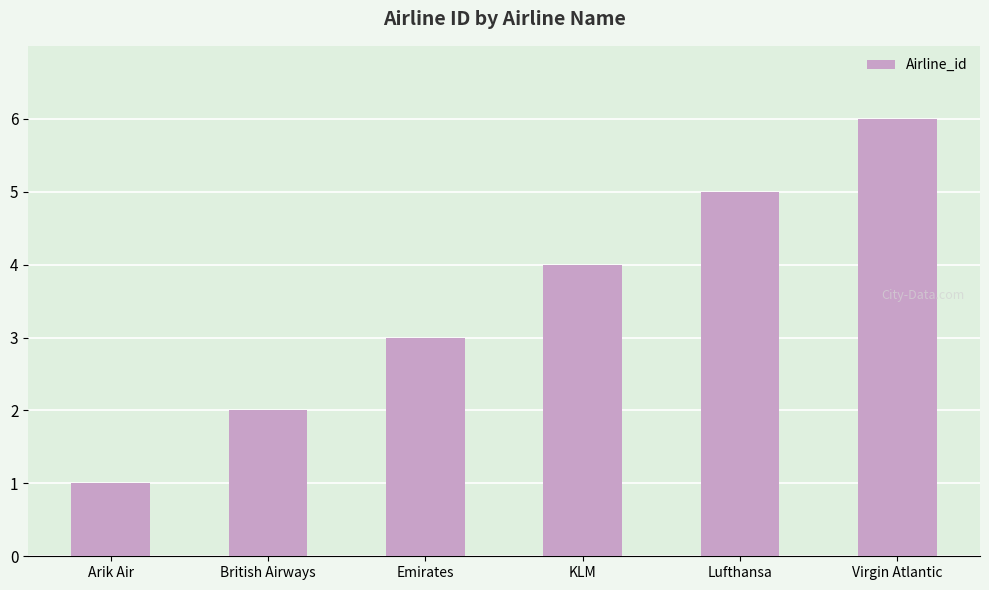

What is the change in value from Arik Air to Emirates?

+2